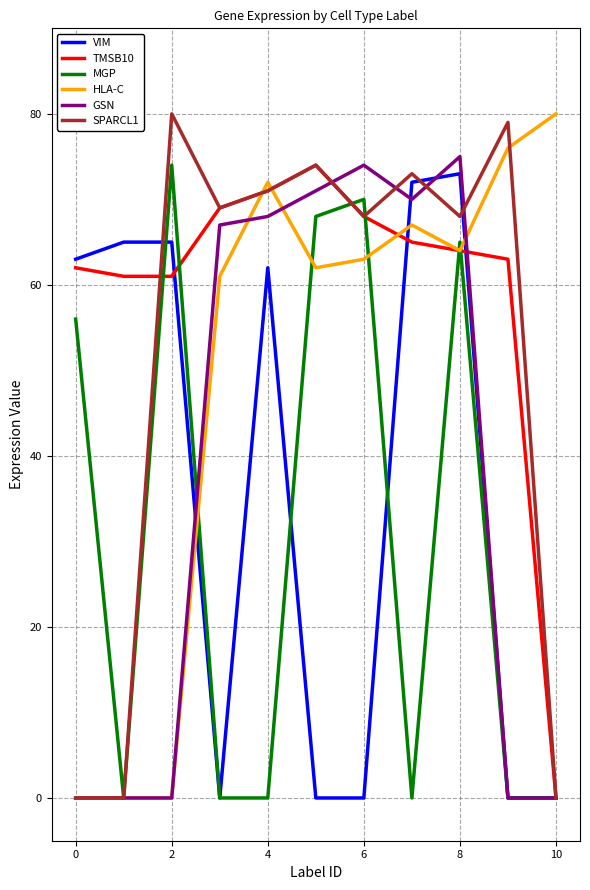

Which series has the largest total across all categories?

TMSB10